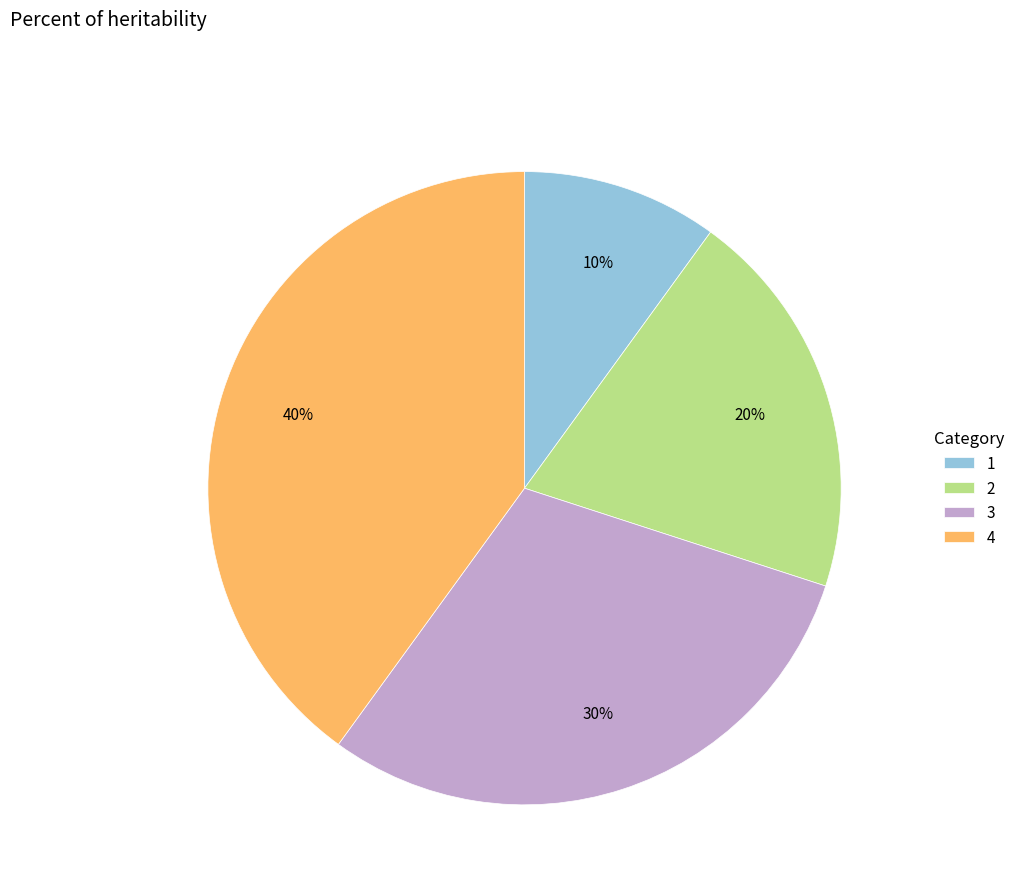

The 2 slice represents 20% of the pie. True or false?

True